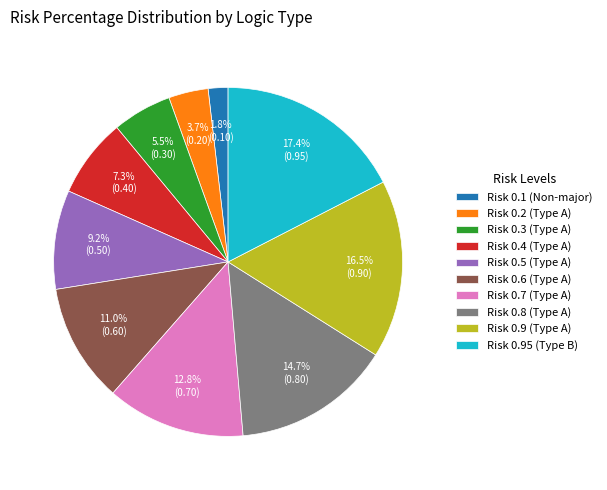

Which slice is the largest?

Risk 0.95 (Type B)